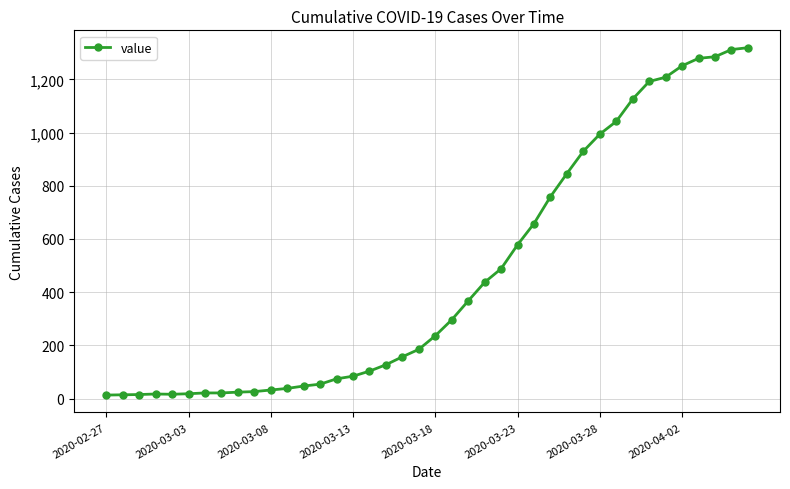

What is the difference between the second highest and second lowest values?

1298